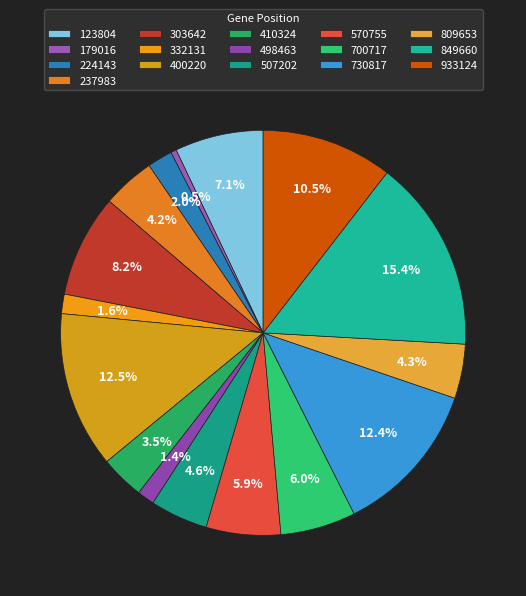

How many slices are in this pie chart?

16